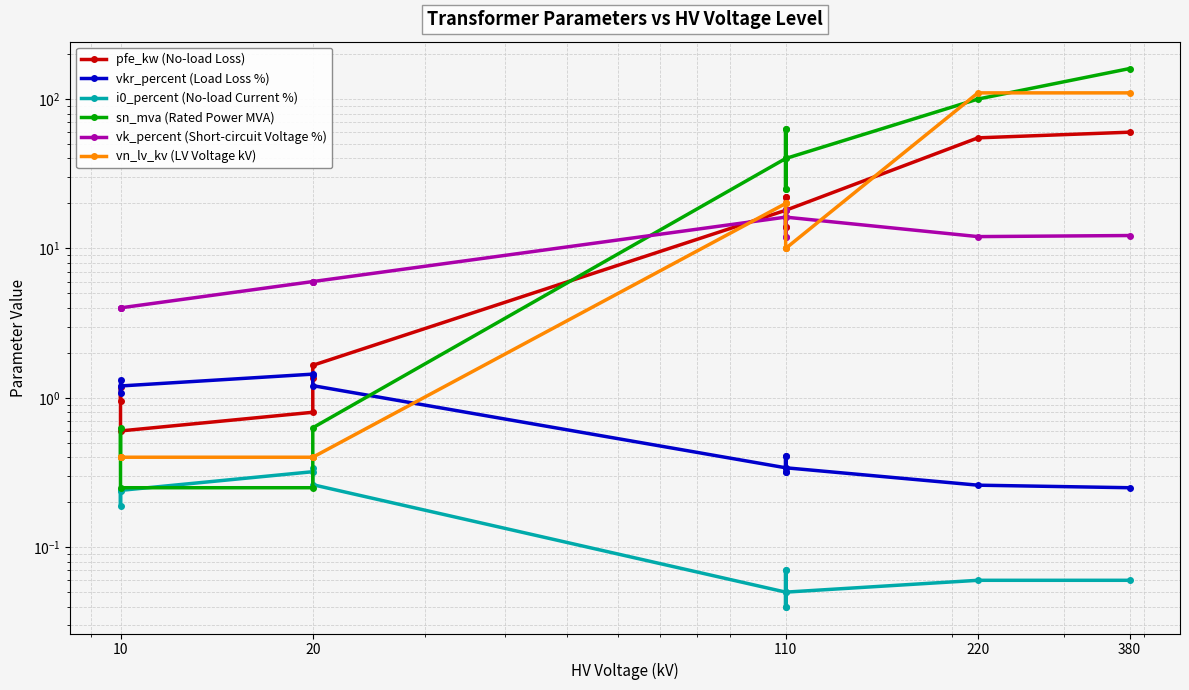

True or false: i0_percent (No-load Current %) and vn_lv_kv (LV Voltage kV) intersect in this chart.

False